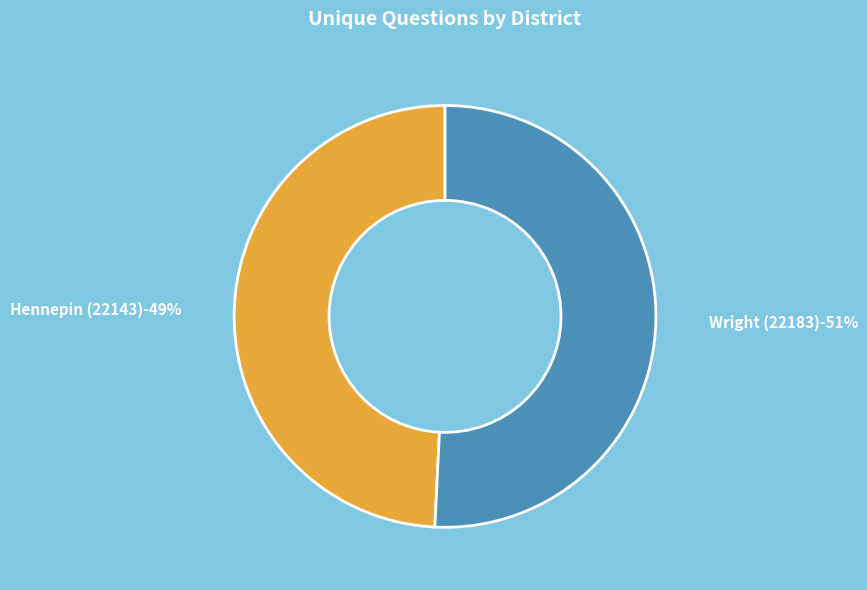

What is the majority slice?

Wright (22183)